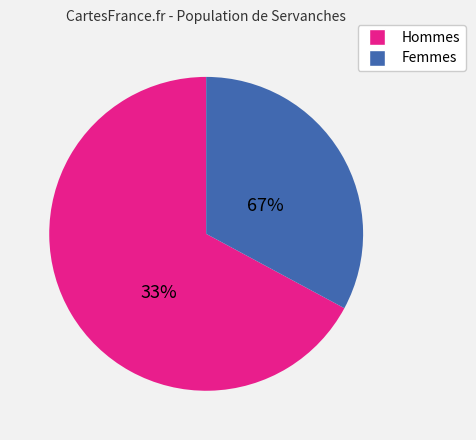

Count the number of slices in the pie.

2